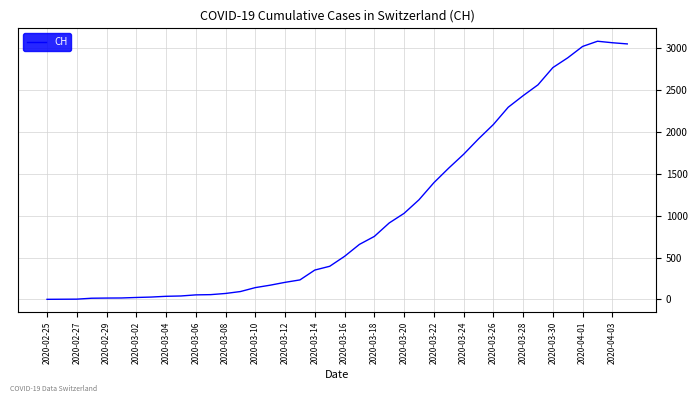

What is the average value?

1022